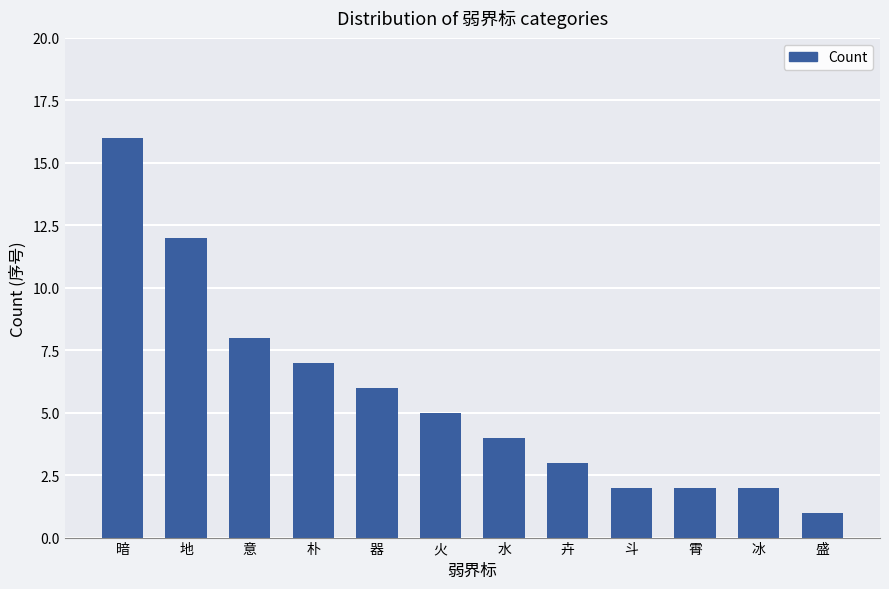

What is the difference between the values at 水 and 斗?

2